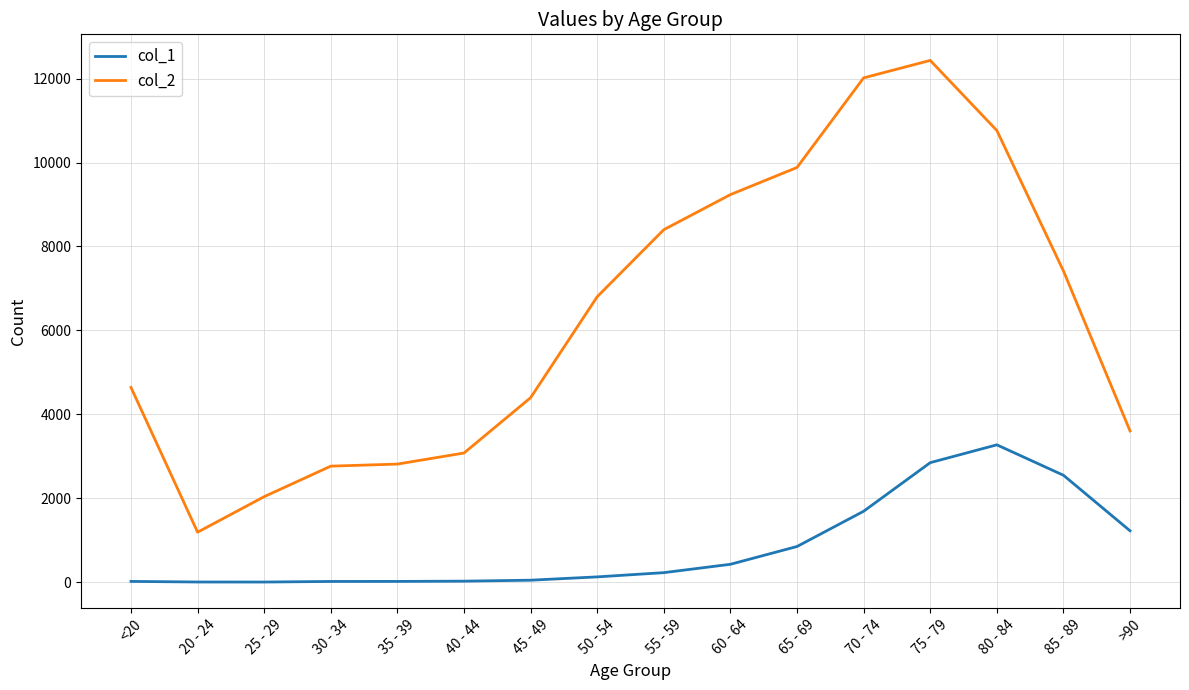

Rank the series by their maximum value, from lowest to highest.

col_1, col_2